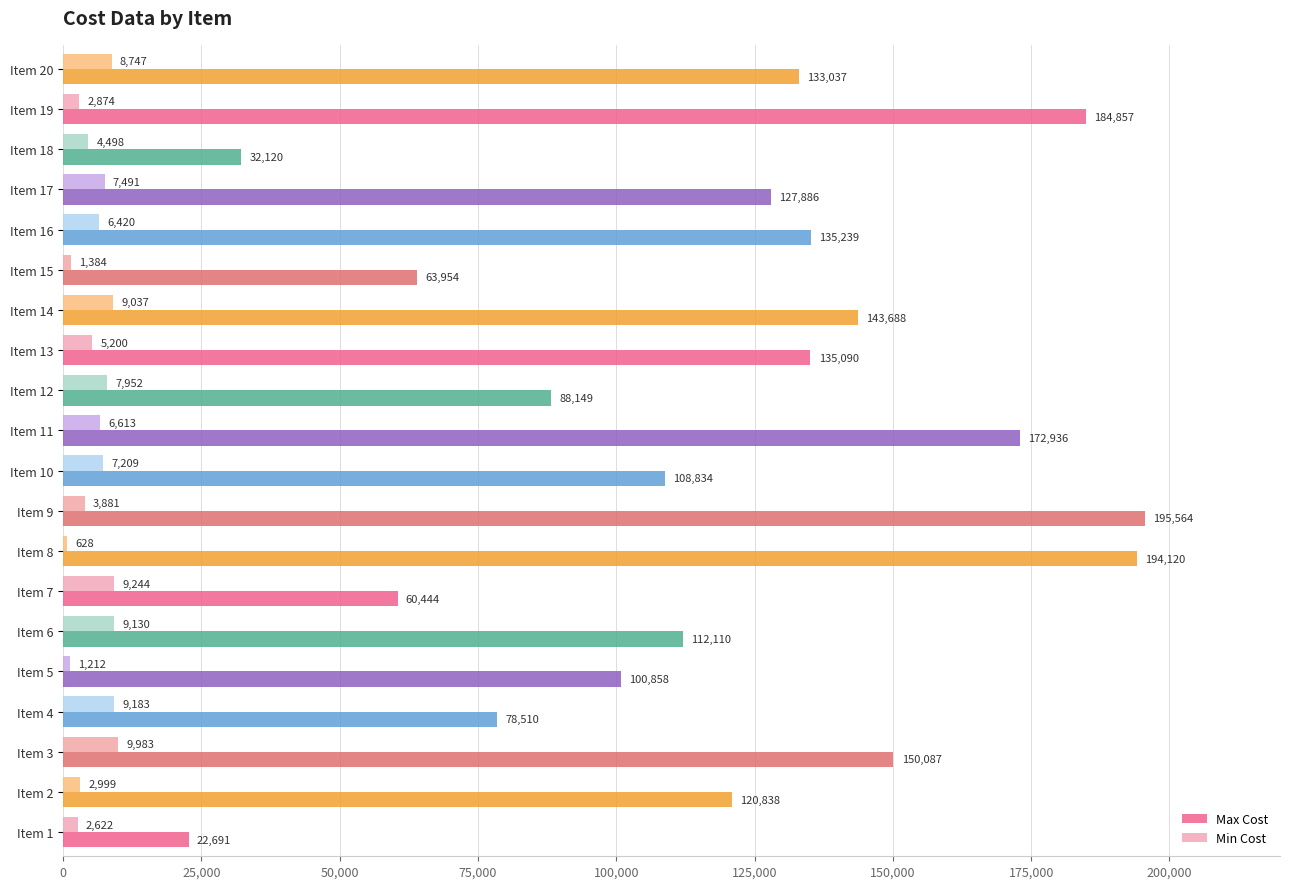

What is the sum of all Max Cost values?

2361012